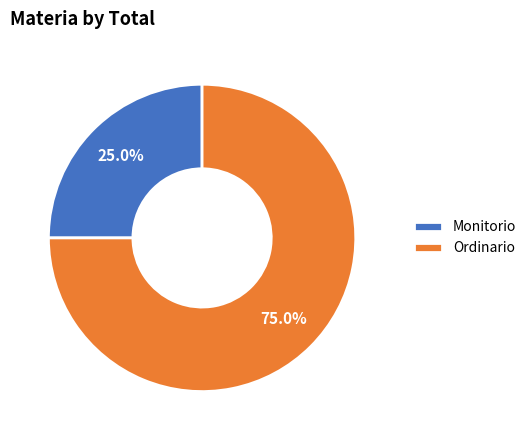

To the nearest percent, what portion does Ordinario represent?

75%